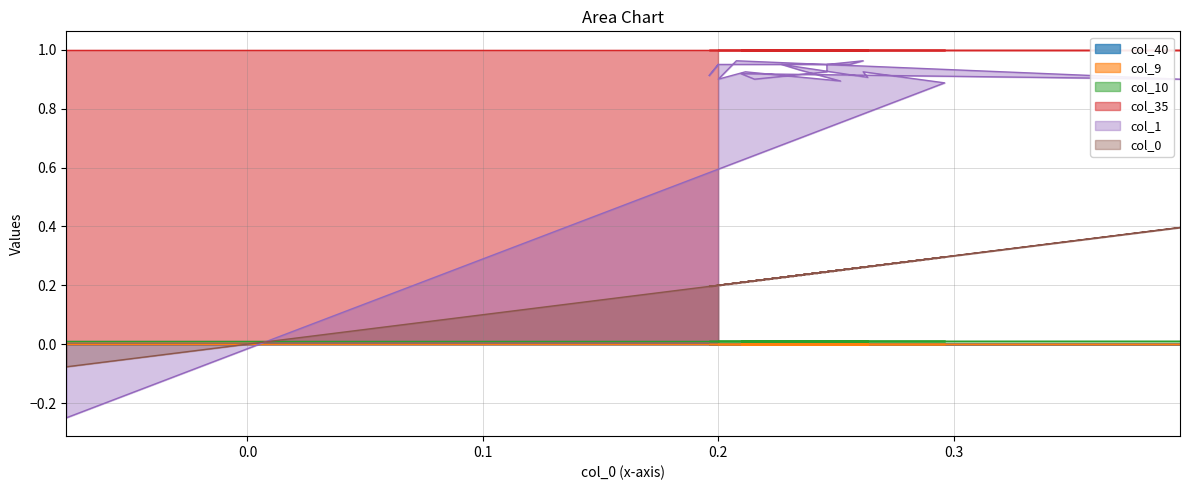

At 14, list the series in order from largest to smallest.

col_35, col_1, col_0, col_10, col_40, col_9